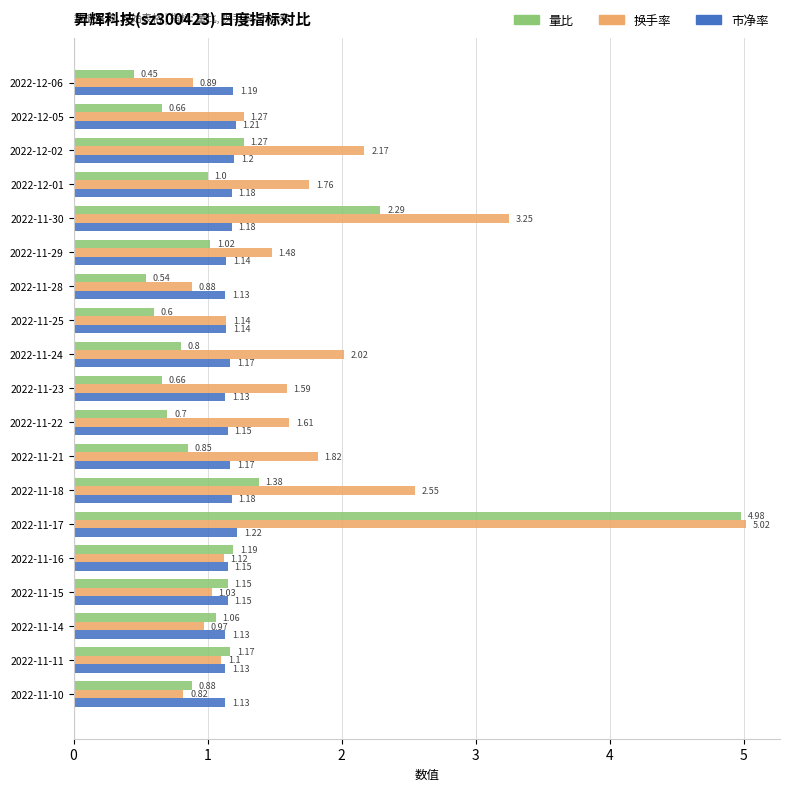

What is the sum of all 换手率 values?

32.5